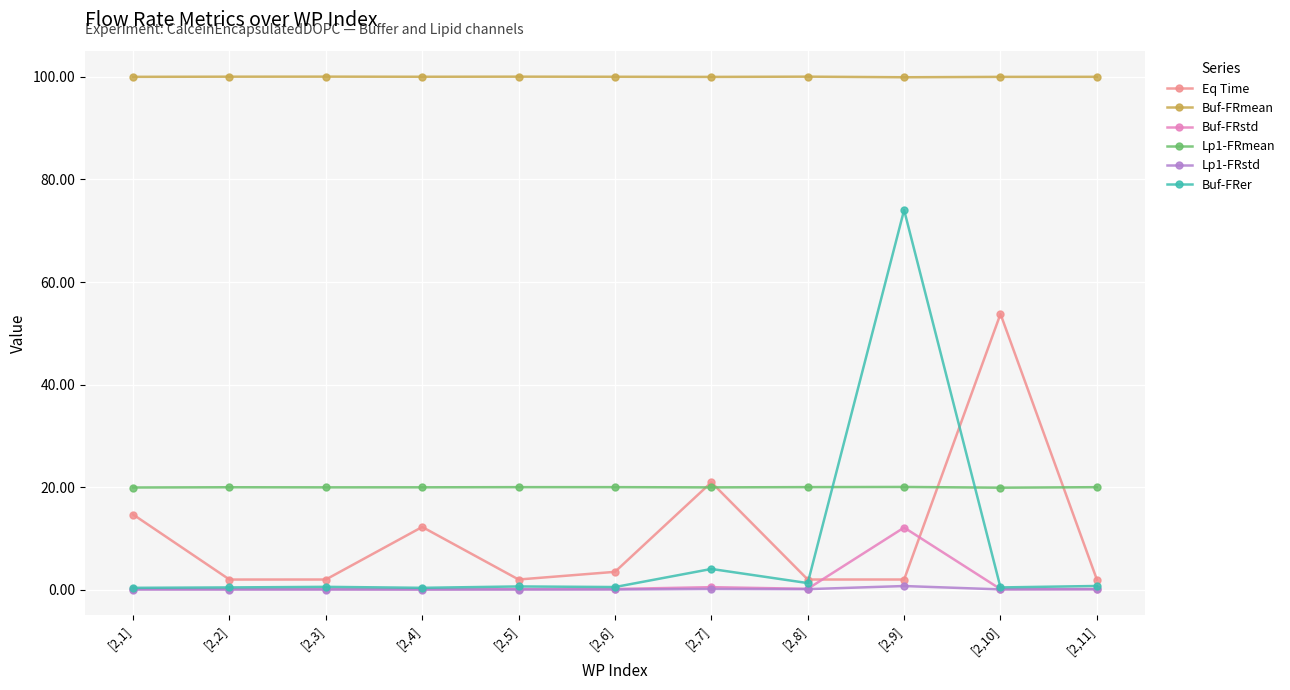

The Lp1-FRmean series shows 20.0 at [2,1]. True or false?

True